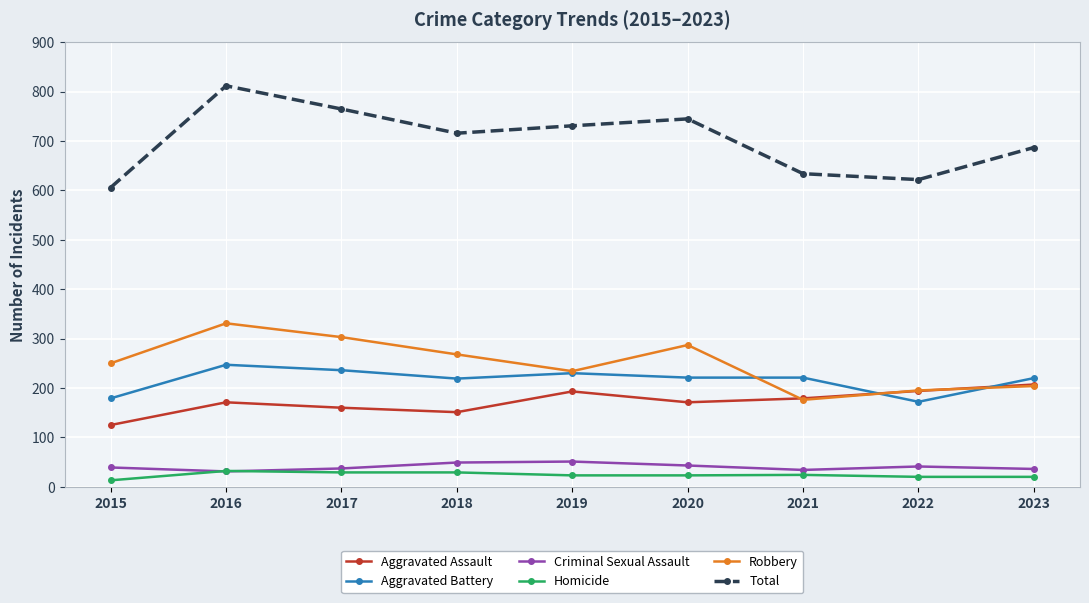

Which series has the widest spread of values?

Total